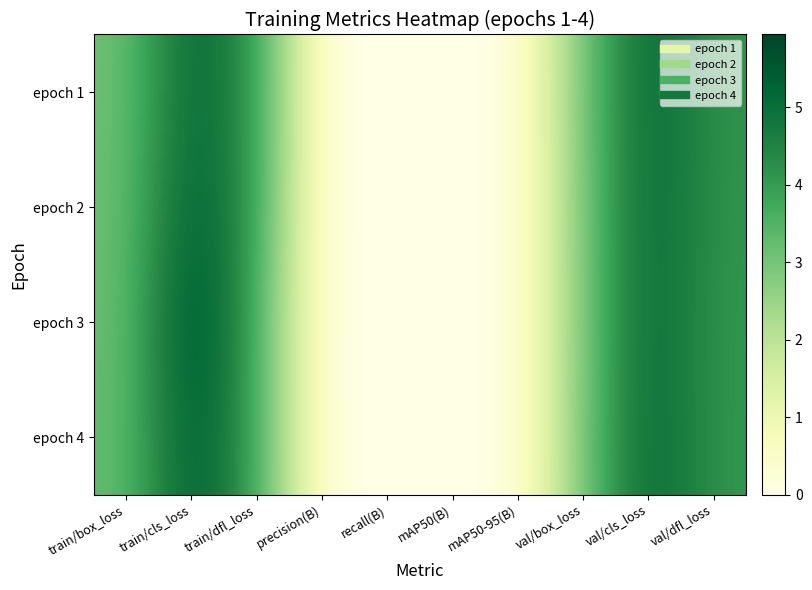

At which category is the sum across all series the highest?

train/cls_loss